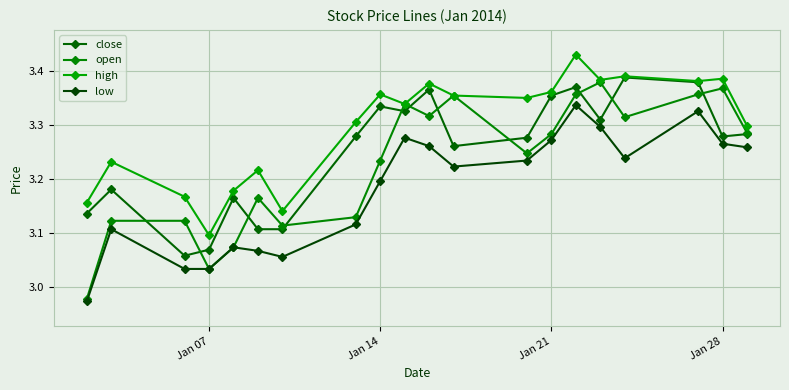

Count the number of data series in this chart.

4